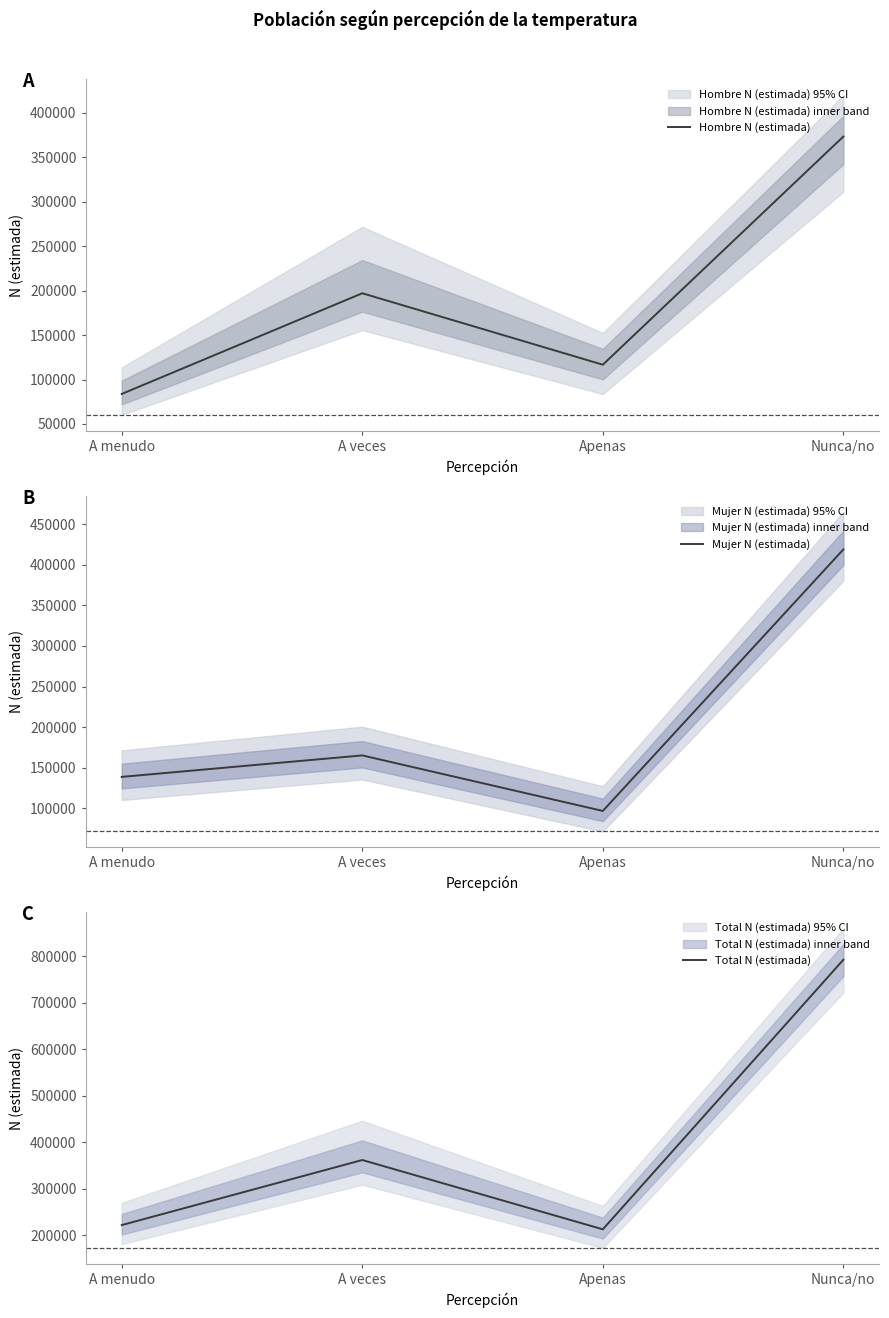

Is this an area chart (filled region under the line)?

No